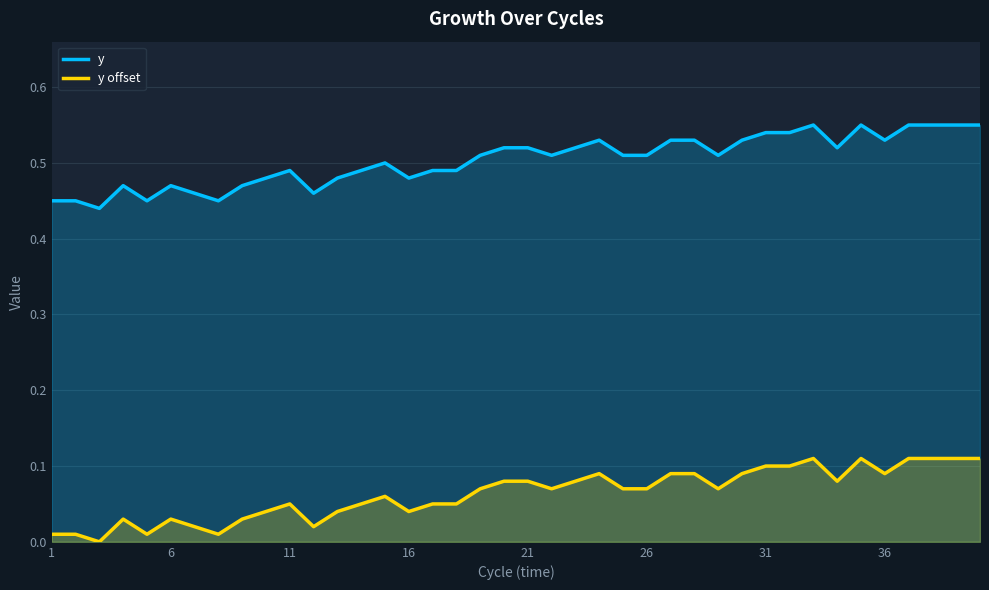

List the series in order of their peak value, lowest first.

y offset, y